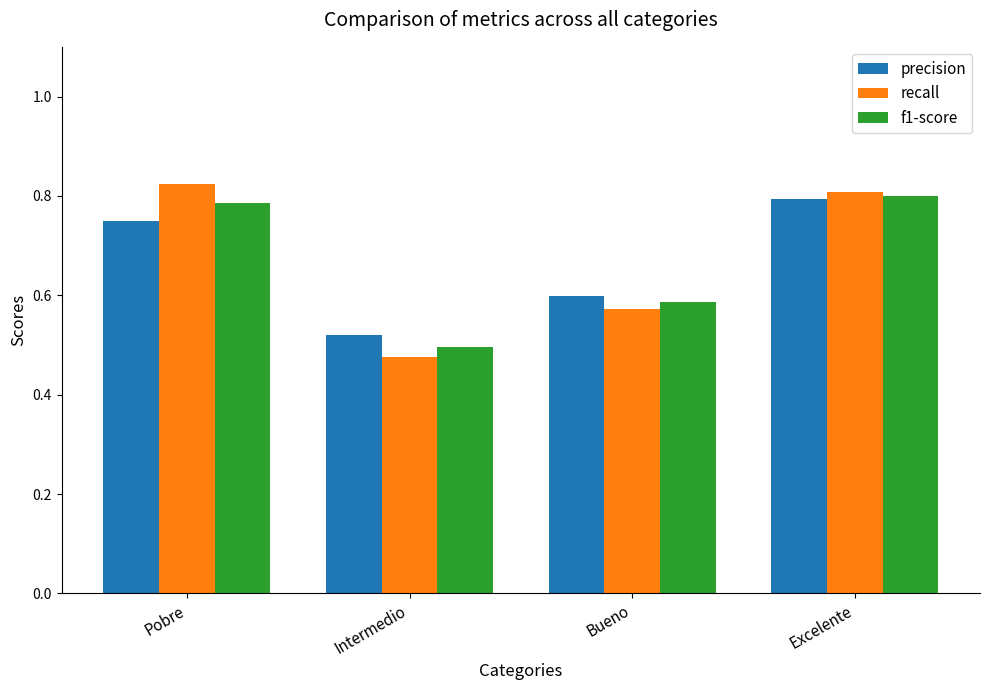

What are all the series names shown in the legend?

precision, recall, f1-score